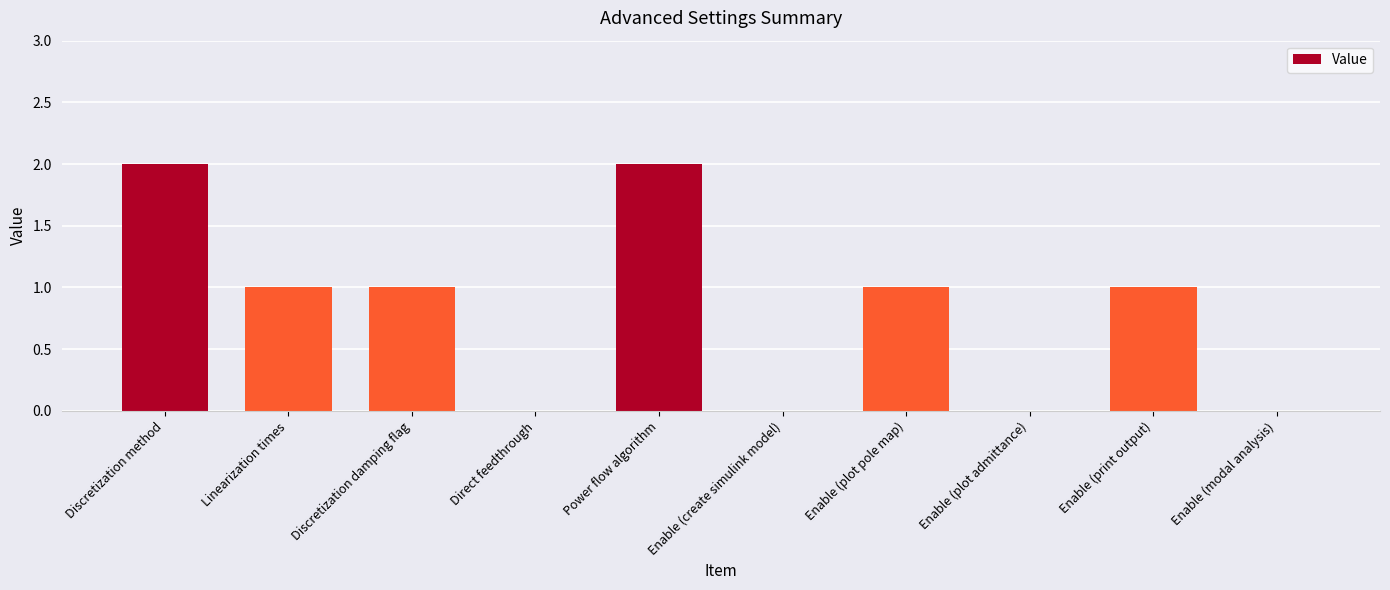

What is the sum of all values?

8